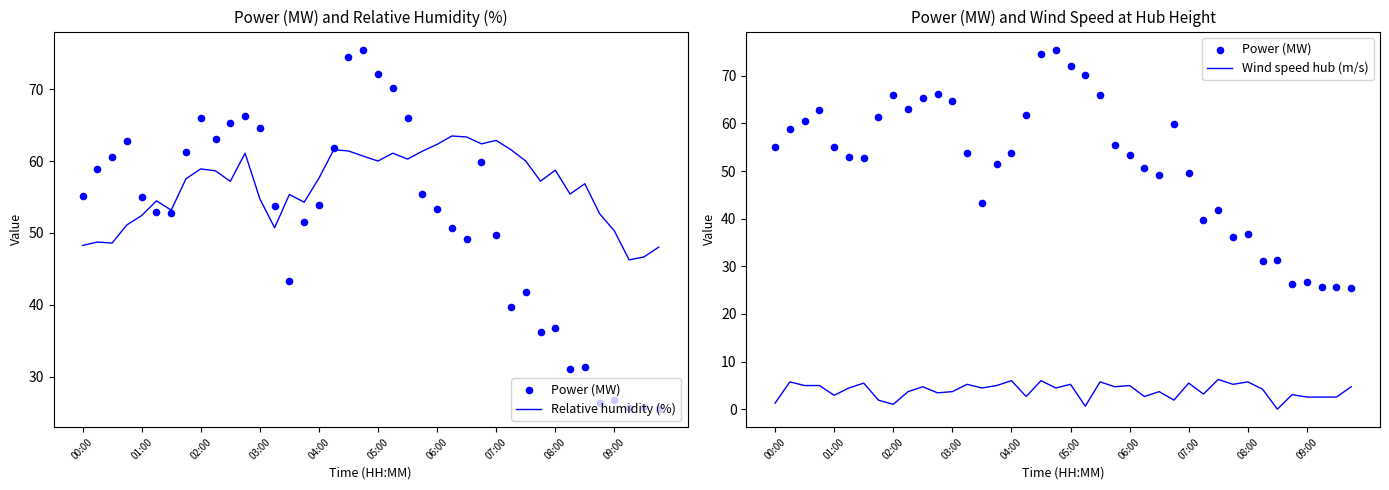

Which series has the largest Y range (max minus min)?

Power (MW)